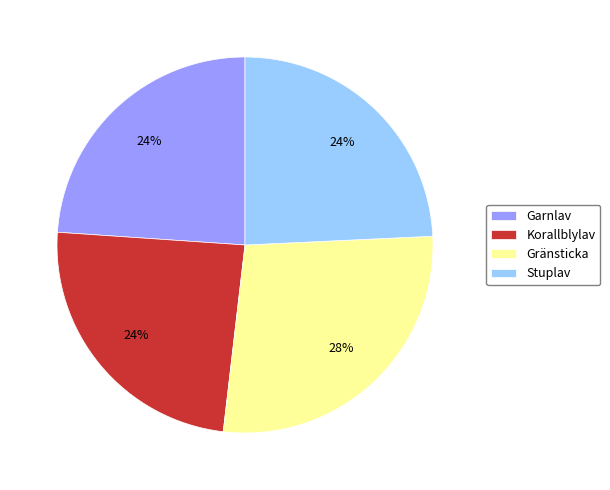

The Gränsticka slice represents 28% of the pie. True or false?

True